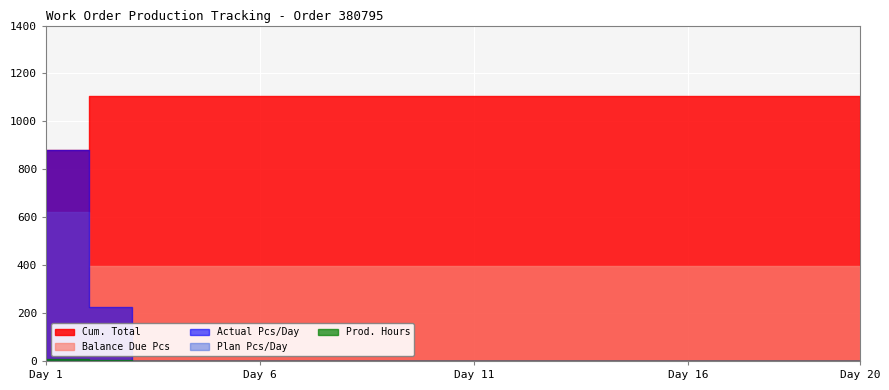

True or false: Cum. Total and Prod. Hours cross at least once.

False